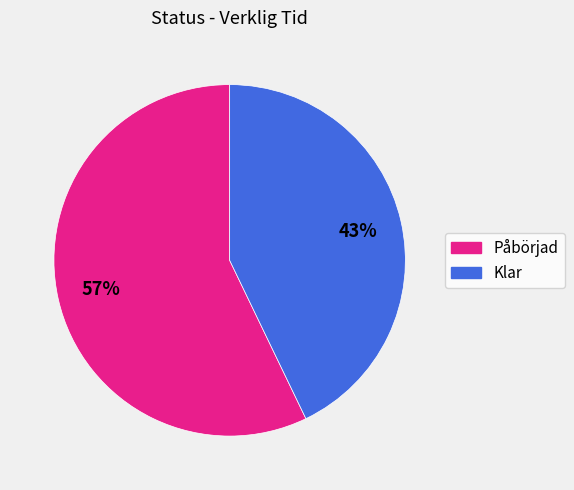

To the nearest percent, what is the difference between the largest and smallest slice percentages?

14%